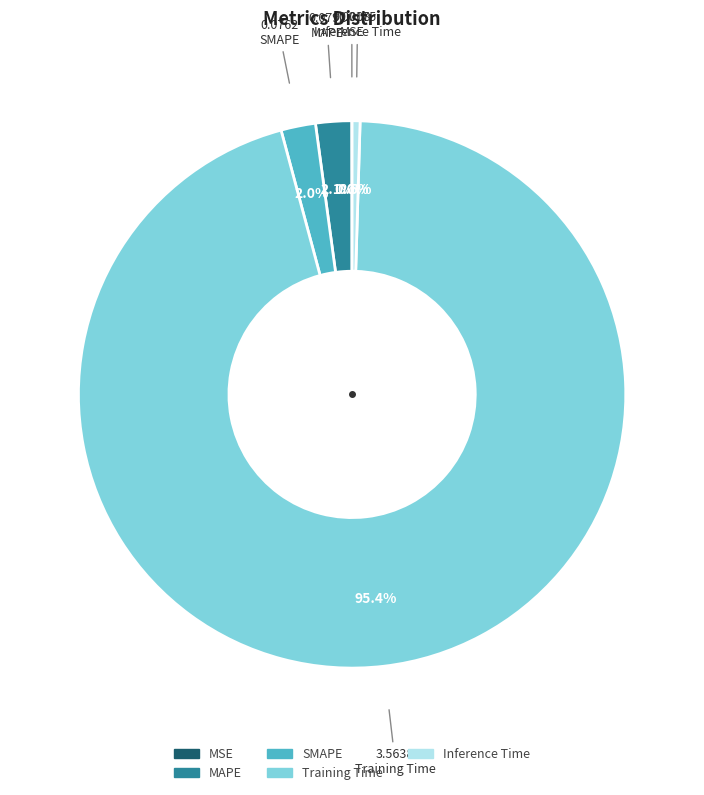

Which category has the biggest portion of the pie?

Training Time